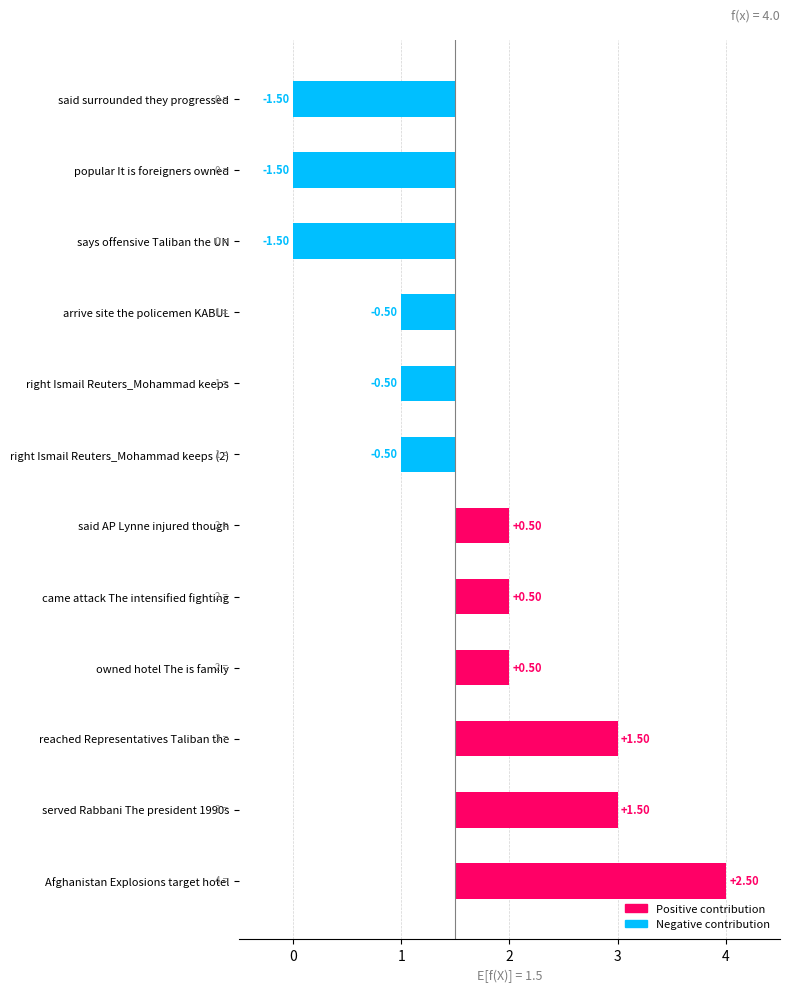

True or false: the data shows 0.9 at said surrounded they progressed.

False